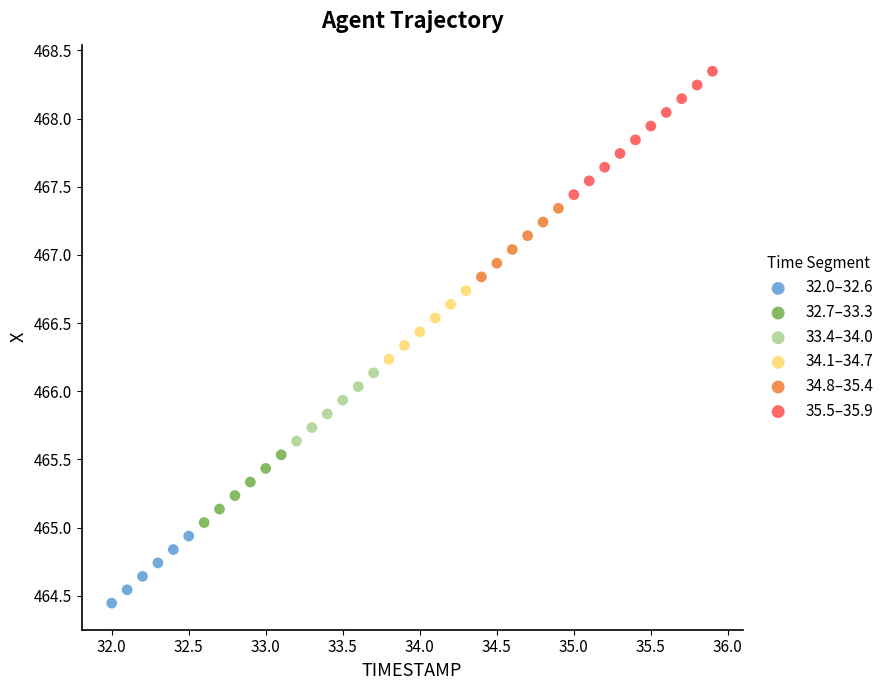

Which series has the widest spread of Y values?

35.5–35.9